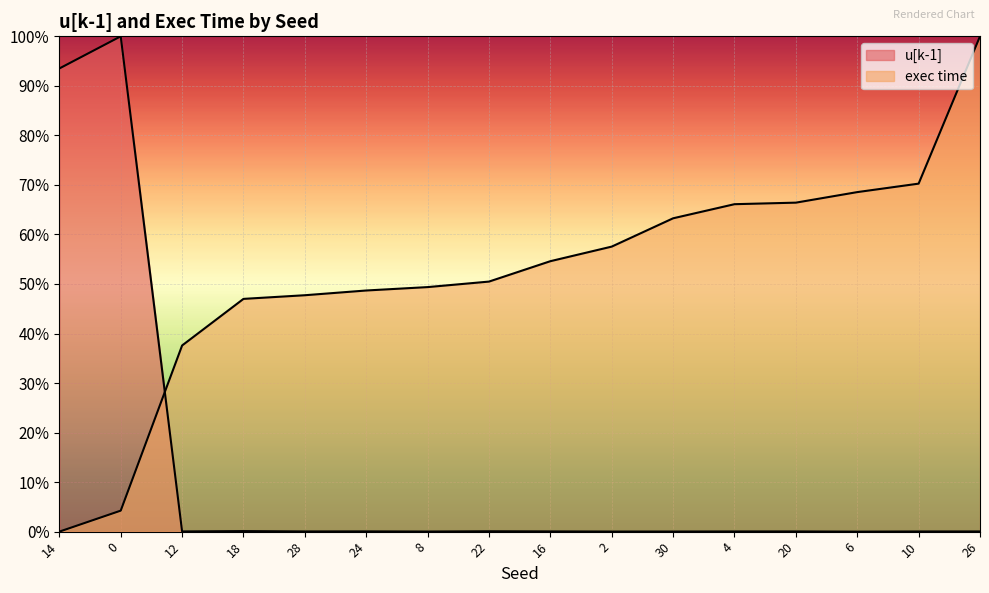

Which series has the largest total across all categories?

exec time